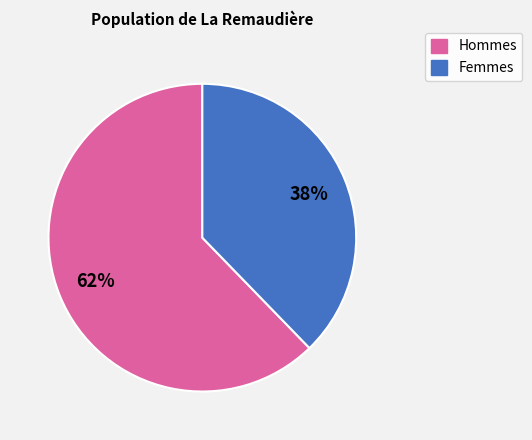

To the nearest percent, what is the average slice percentage?

50%